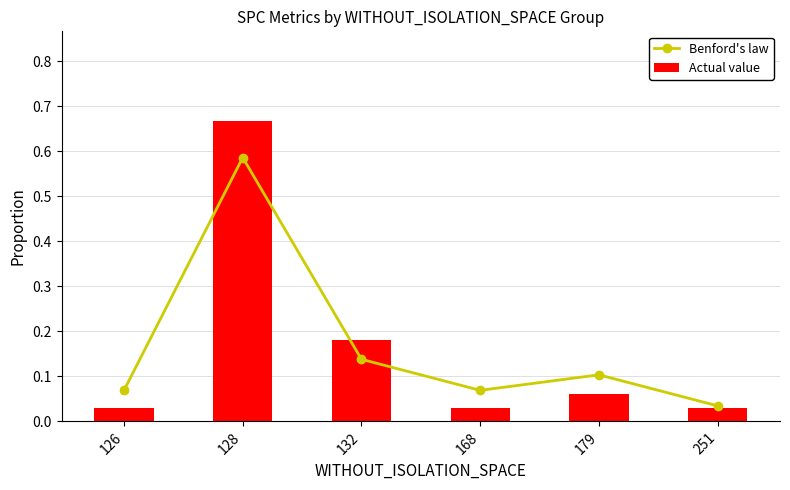

What is the sum of the Benford's law values at 128 and 132?

0.7